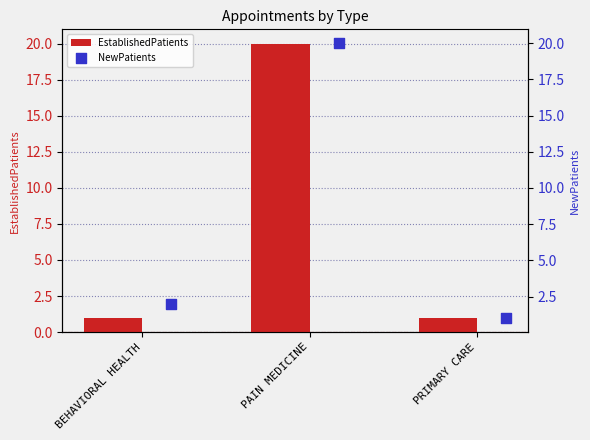

What is the difference between the EstablishedPatients values at PAIN MEDICINE and BEHAVIORAL HEALTH?

19